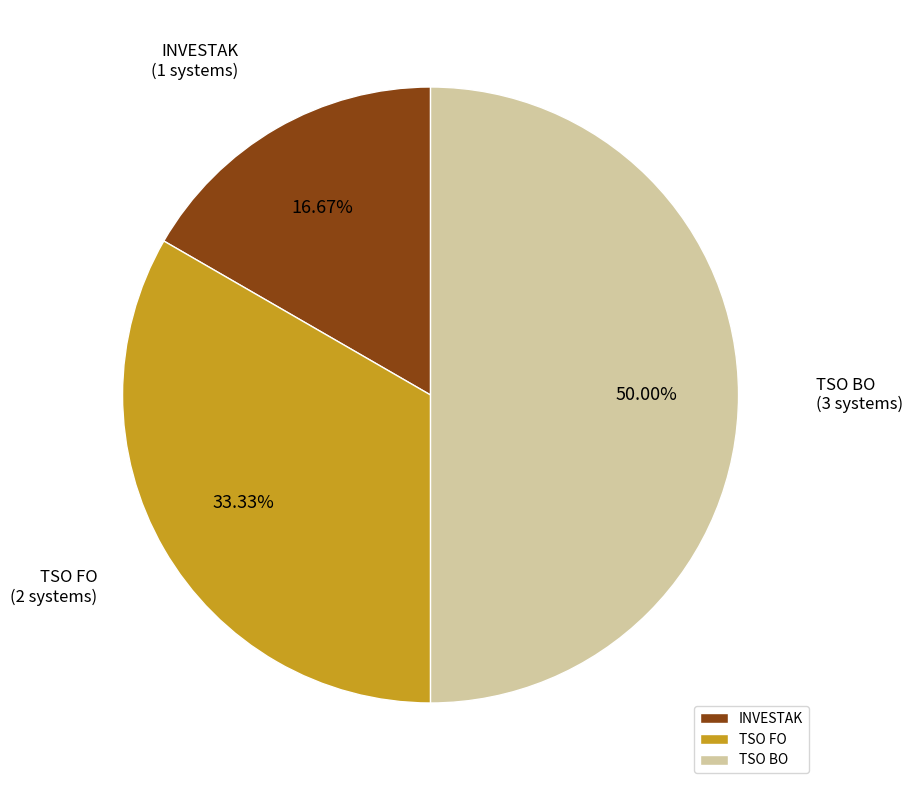

Is TSO FO the majority of the pie?

No